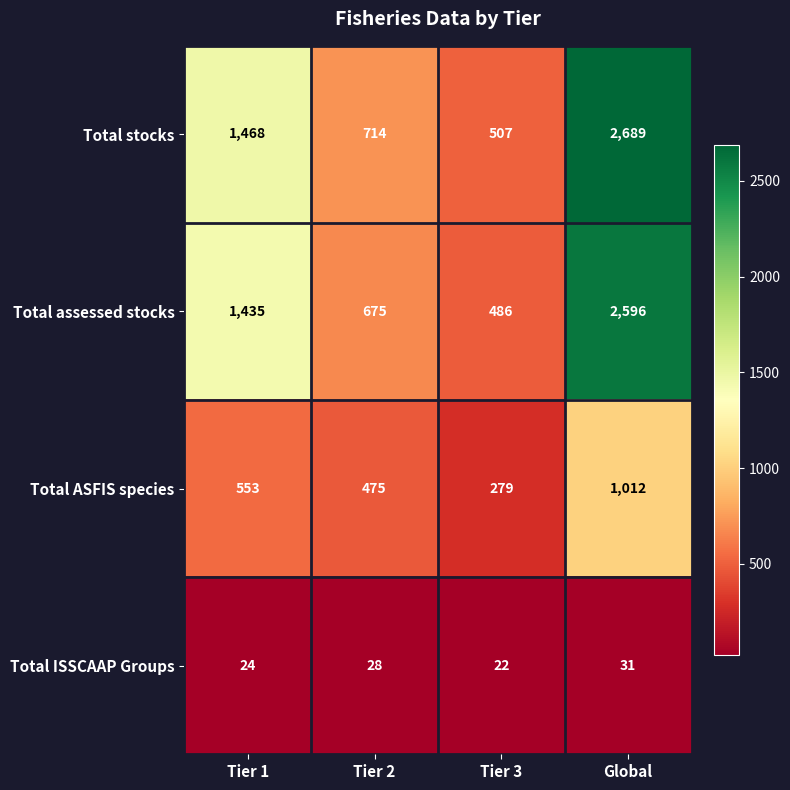

Which series has the largest total across all categories?

Total stocks